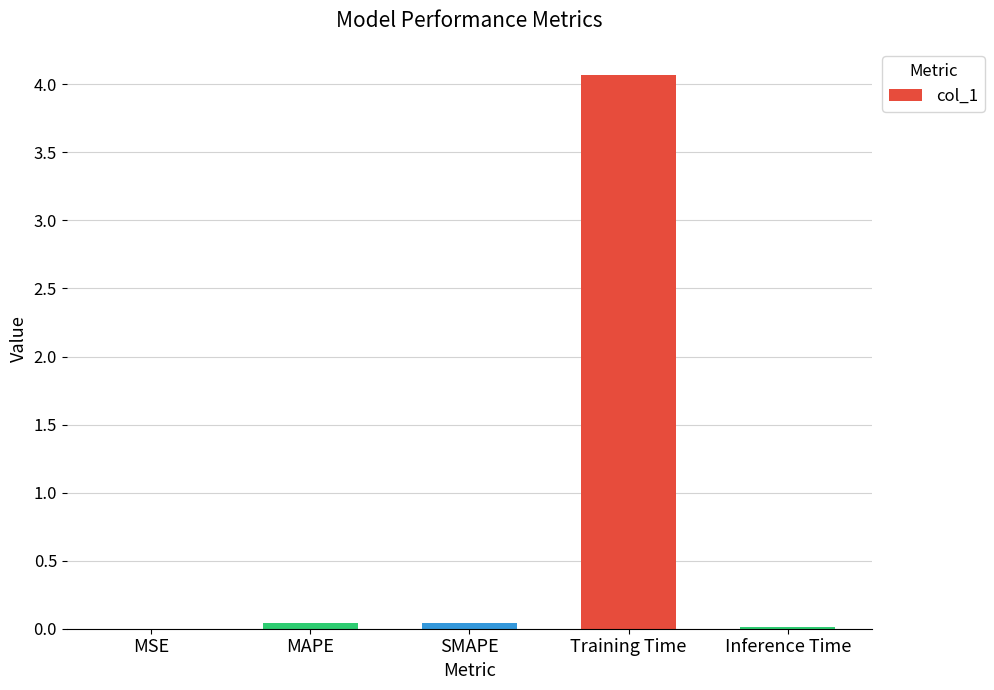

The chart shows a value of 2.0 at Training Time. True or false?

False